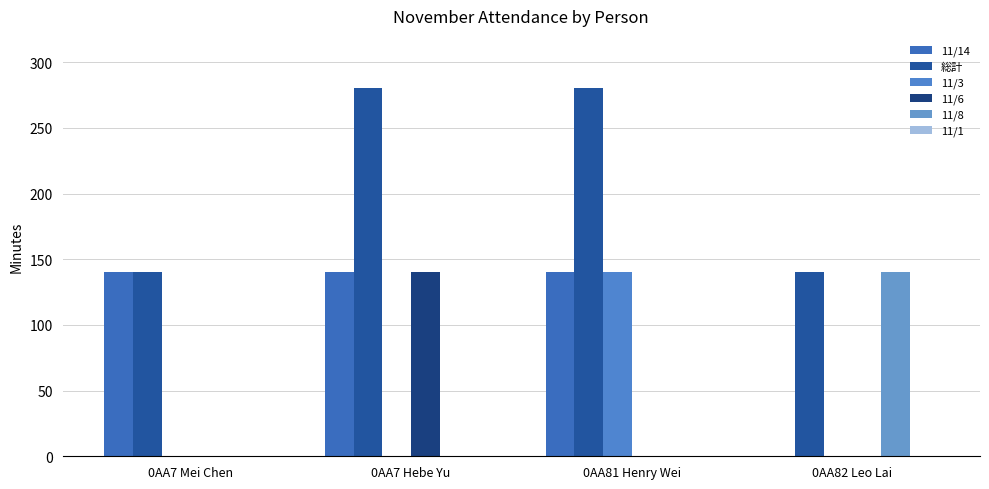

What is the difference between the highest and lowest values at 0AA7 Mei Chen?

140